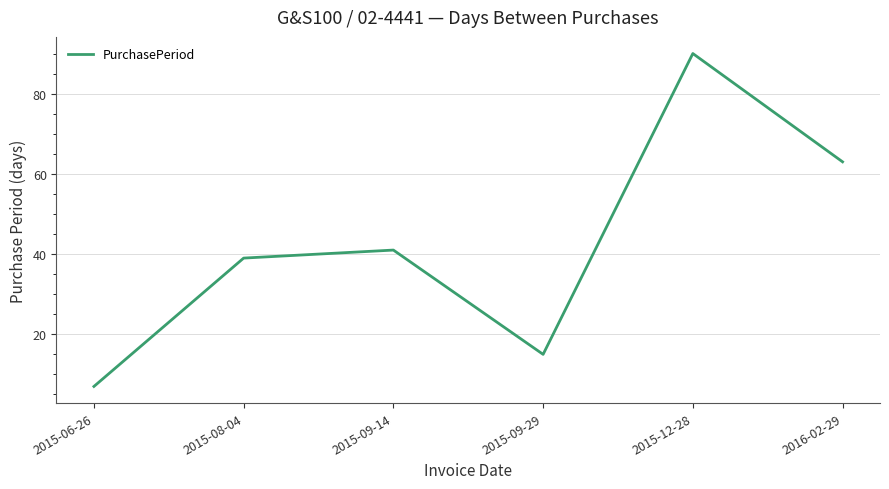

Rank the categories by value from highest to lowest.

2015-12-28, 2016-02-29, 2015-09-14, 2015-08-04, 2015-09-29, 2015-06-26